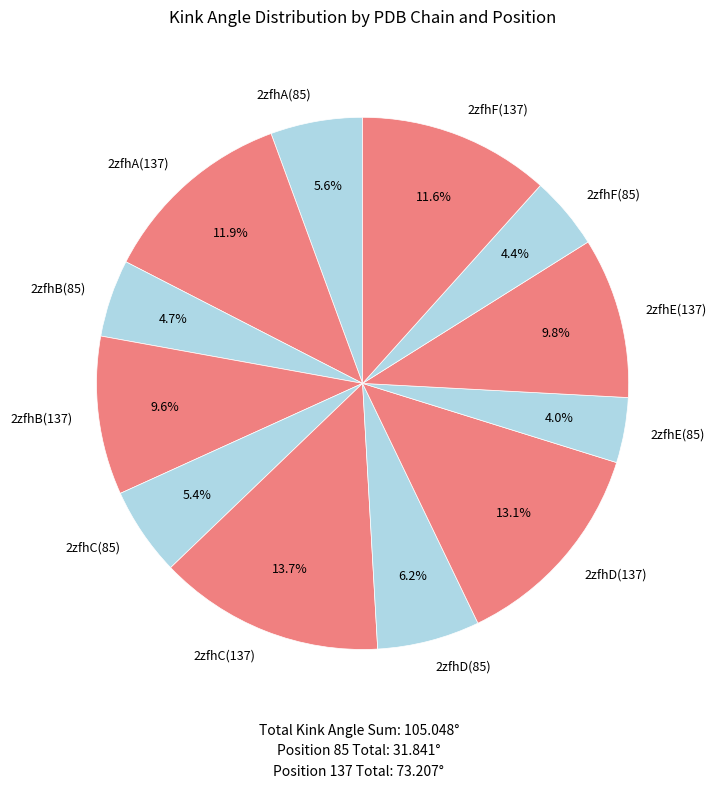

Between 2zfhC(137) and 2zfhC(85), which is larger?

2zfhC(137)